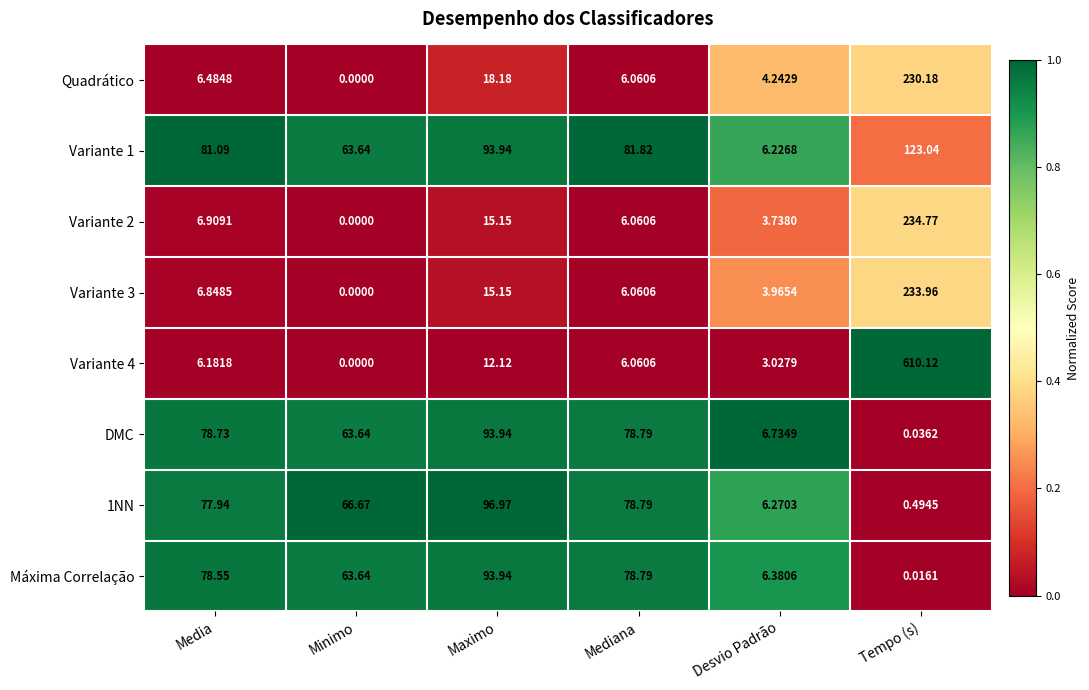

At which label is Variante 4 closest to 305?

Maximo